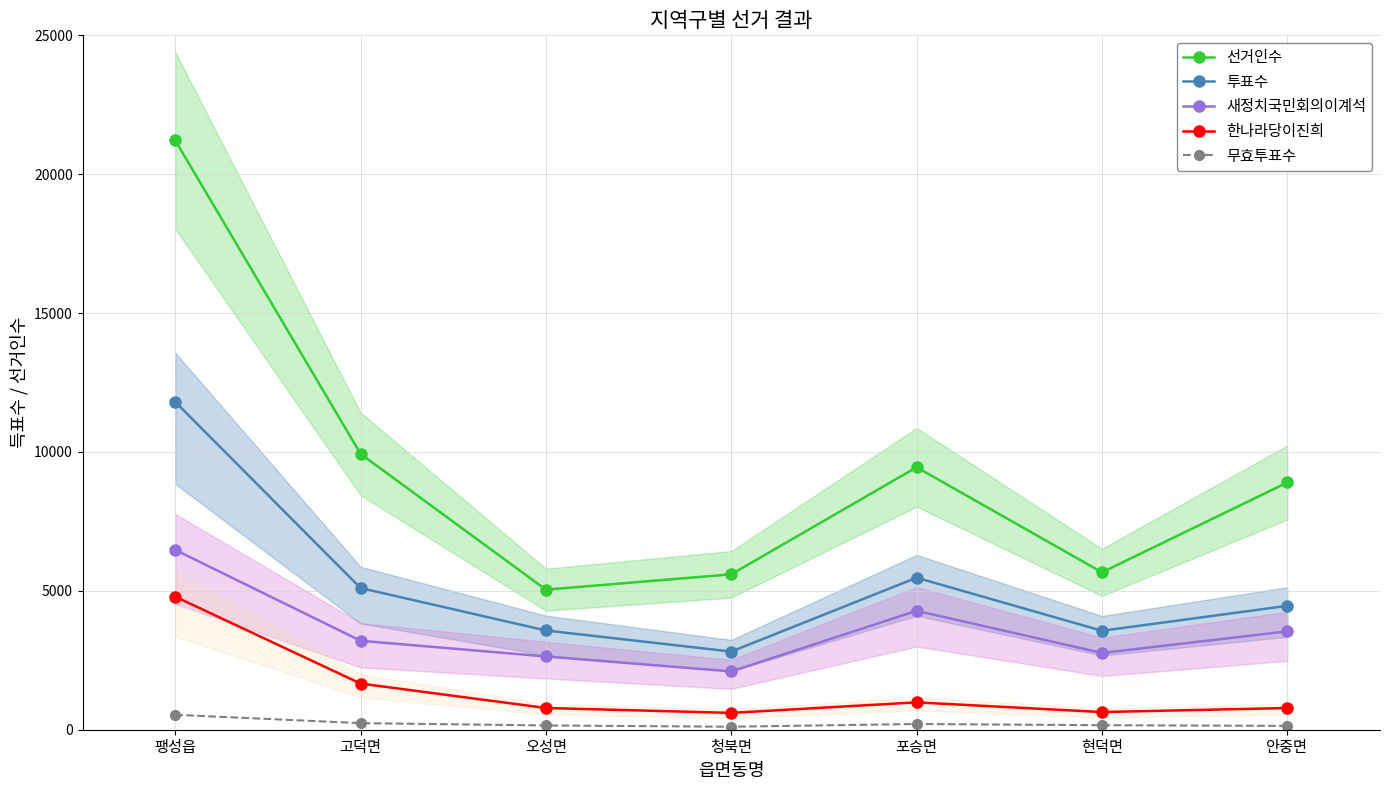

Which label corresponds to the largest value in the chart?

팽성읍